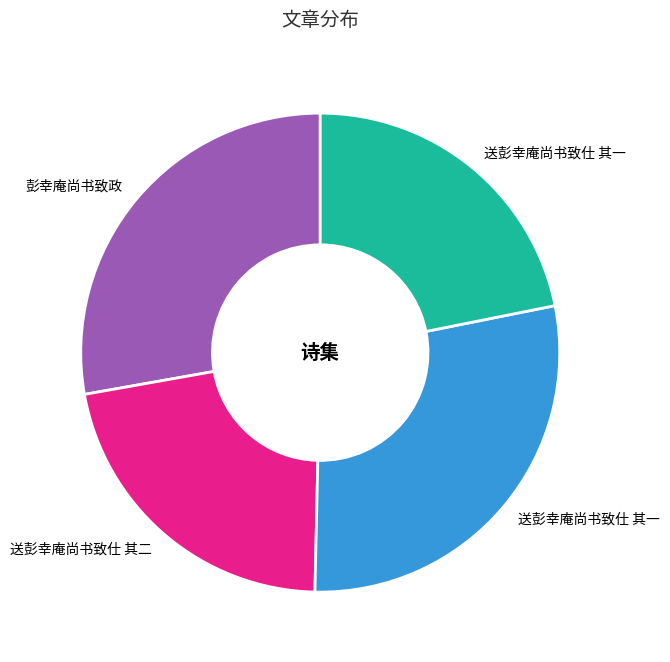

Is there a majority slice in this chart?

No